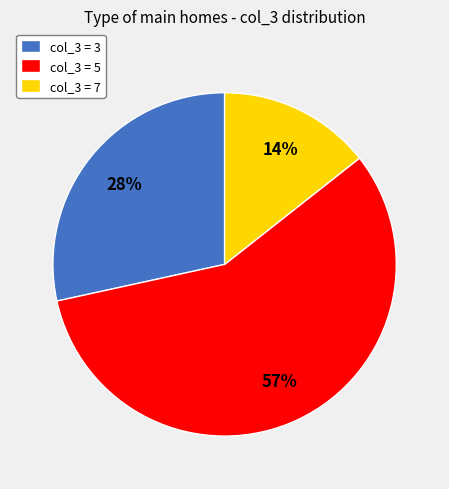

The col_3 = 3 slice represents 20% of the pie. True or false?

False